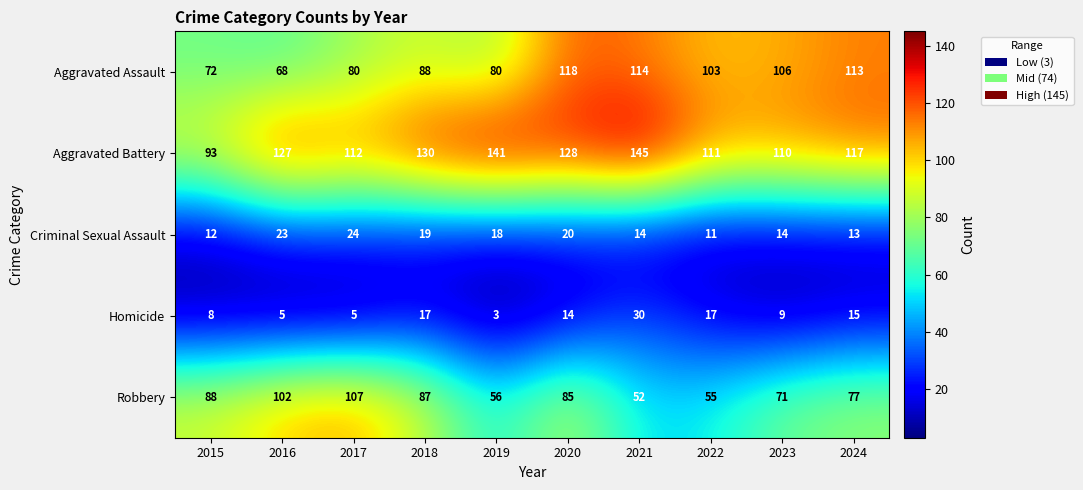

True or false: Aggravated Battery has a value of 230 at 2021.

False